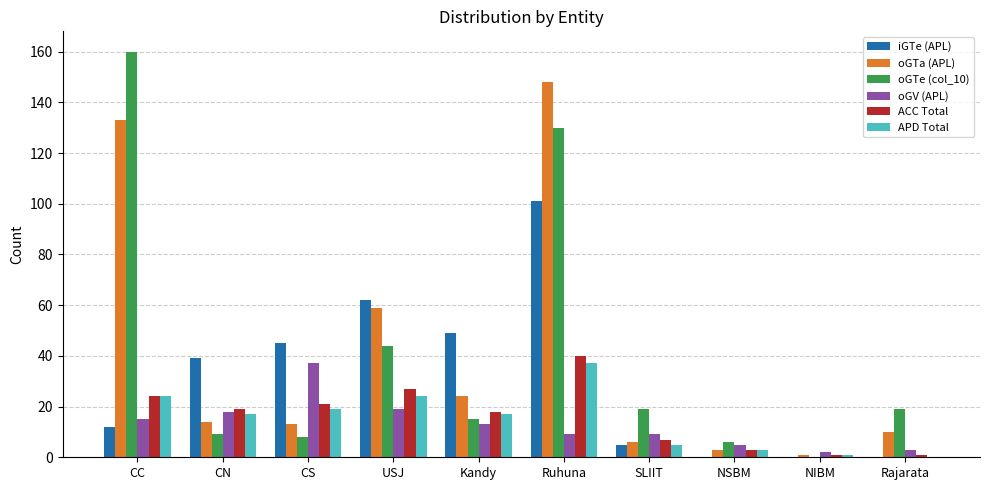

At which label does APD Total reach its peak?

Ruhuna